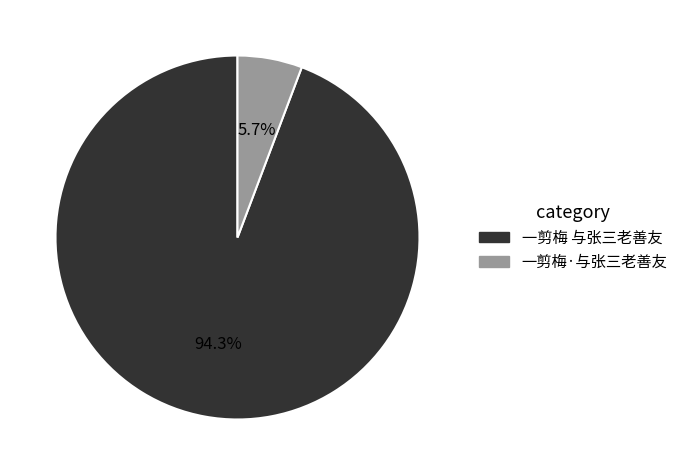

How many segments does this pie chart have?

2